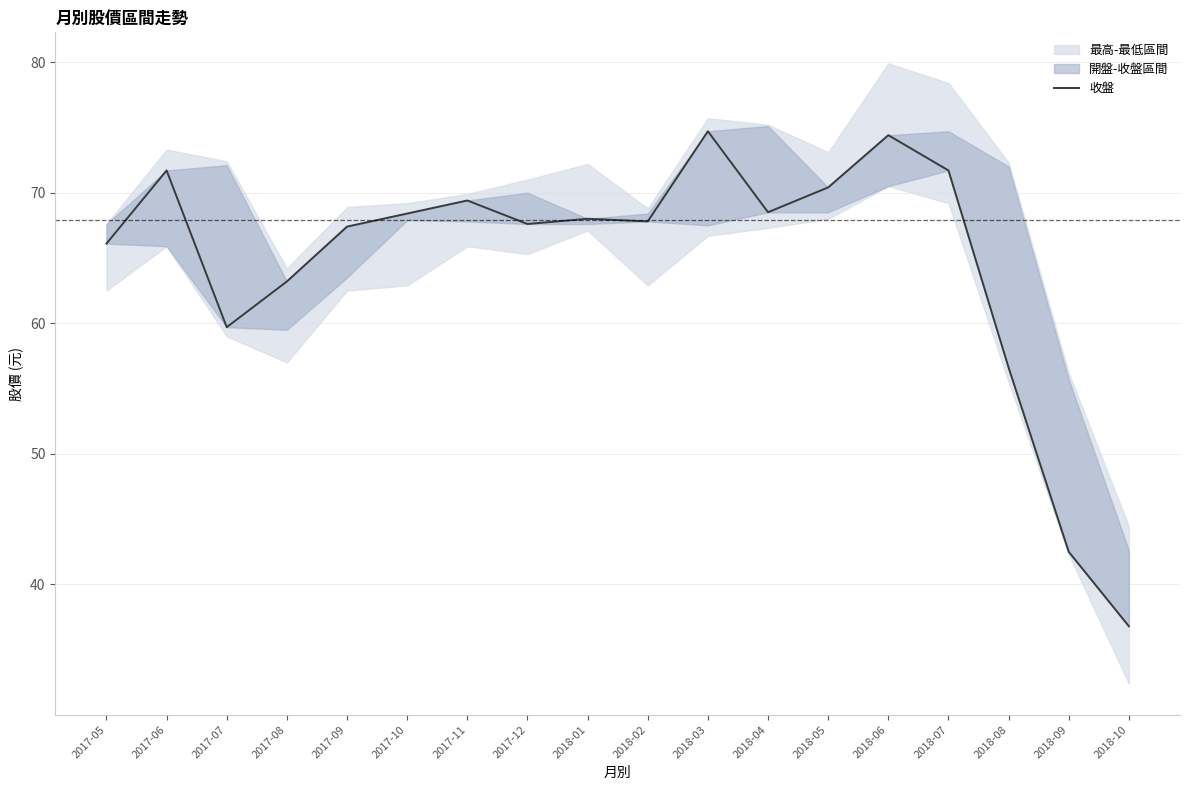

What position from the right is 2017-12?

11